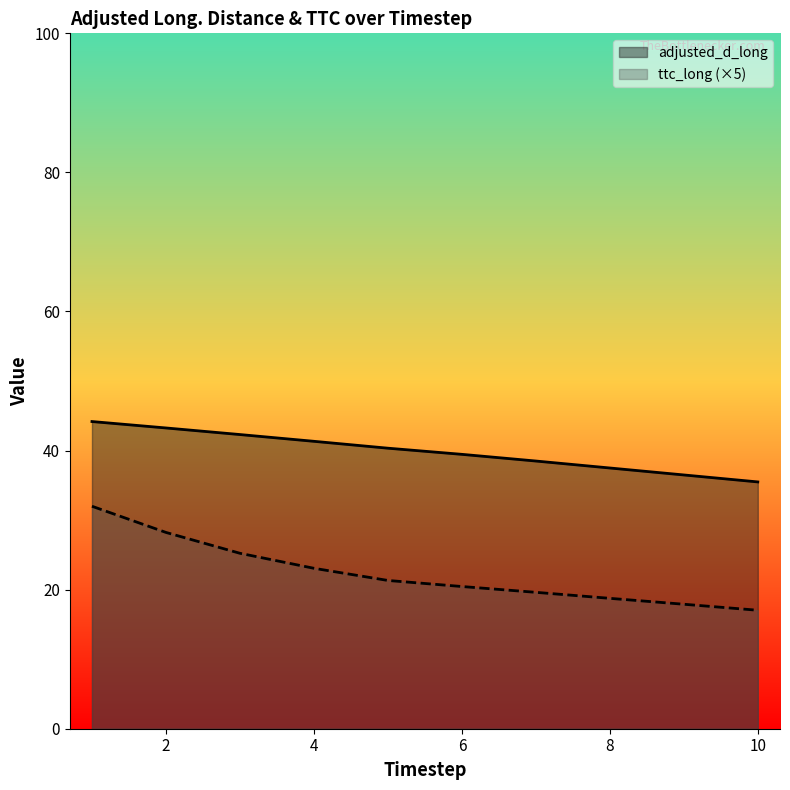

At how many categories does at least one series exceed 42?

3